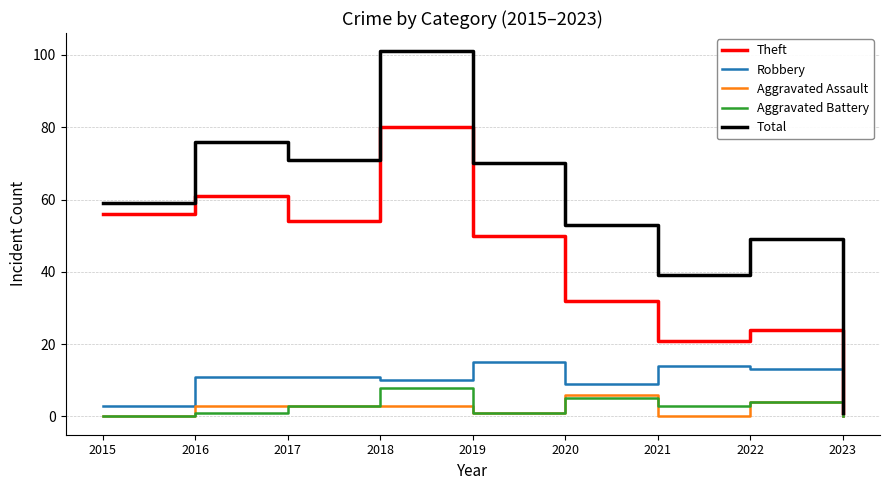

The Aggravated Battery series shows 4 at 2022. True or false?

True